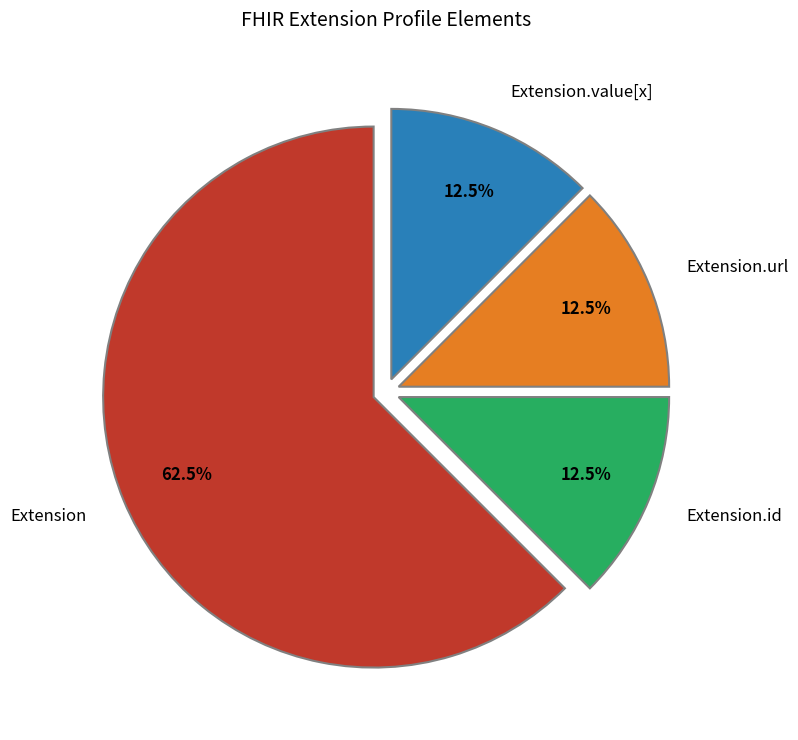

Which category accounts for the majority?

Extension